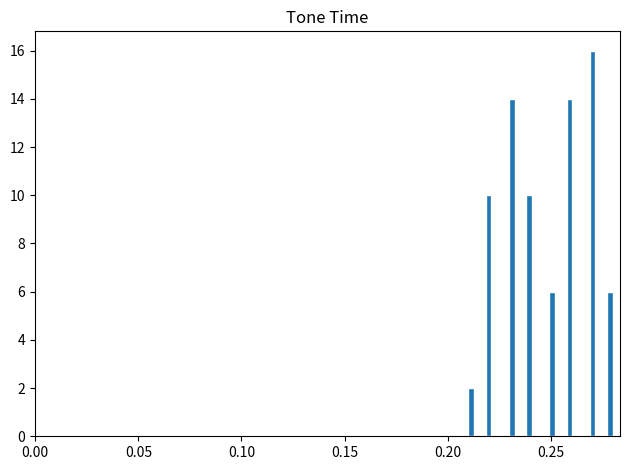

Around what value on the x-axis is the tallest bar? Give the approximate position of its centre, as read against the axis.

0.270